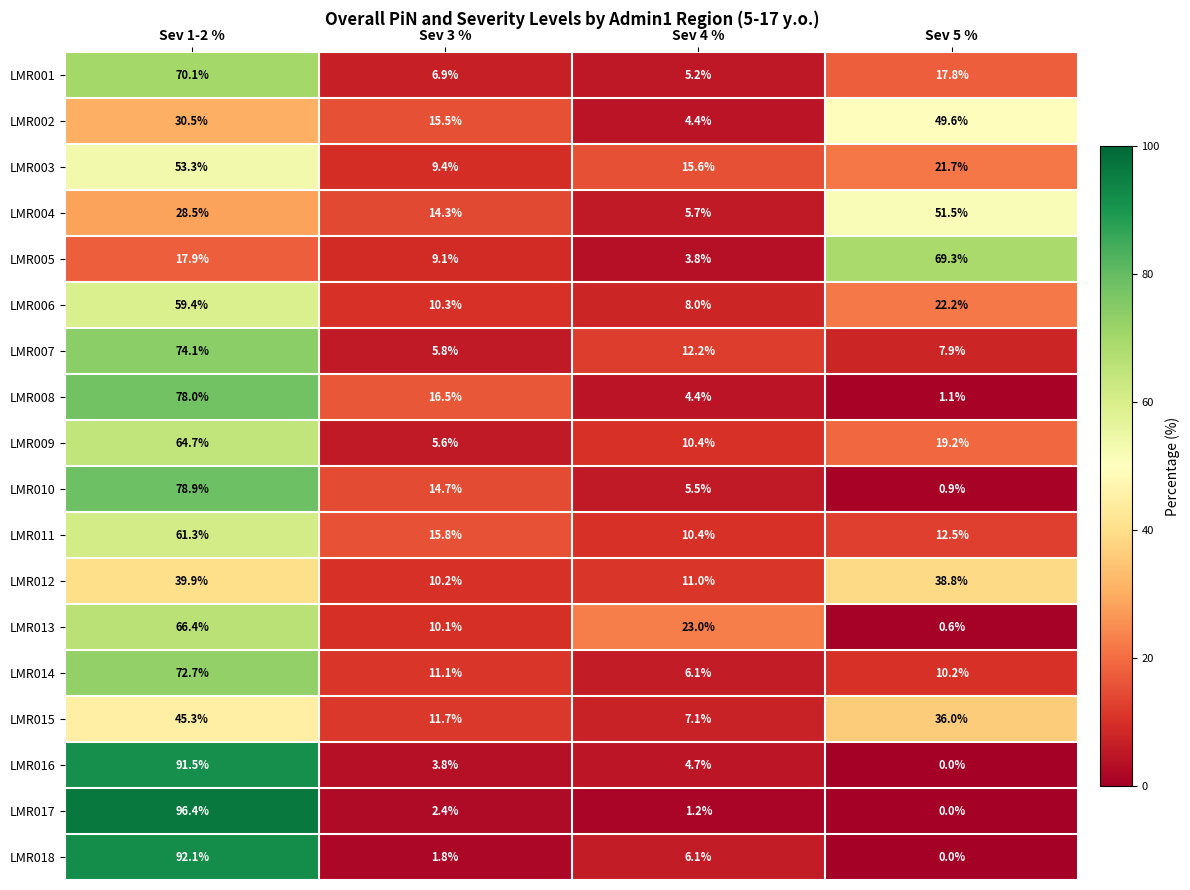

Which label corresponds to the smallest value in the chart?

Sev 5 %